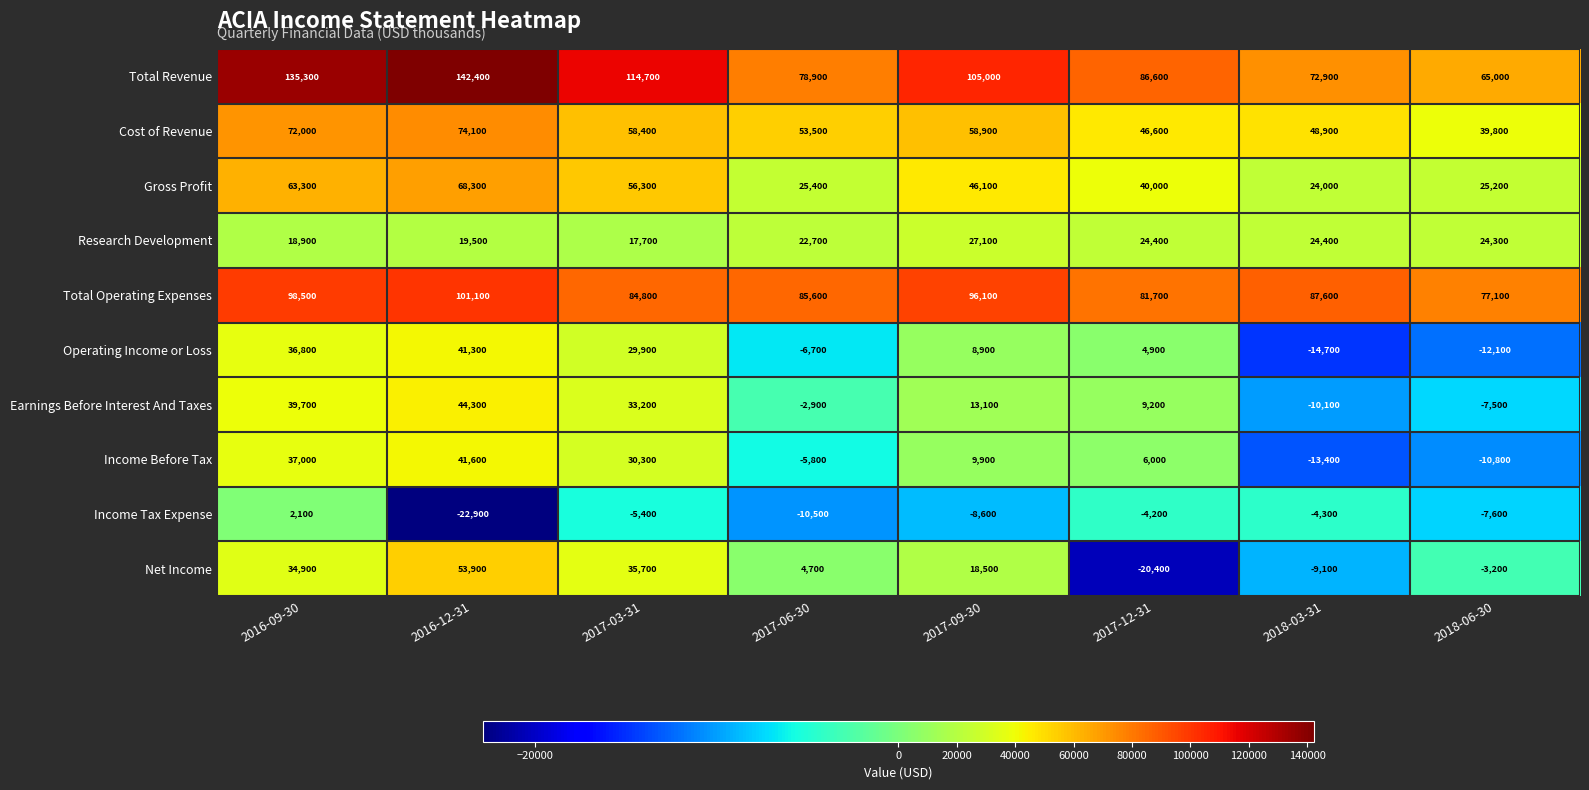

What is the minimum value shown in the chart?

-22900